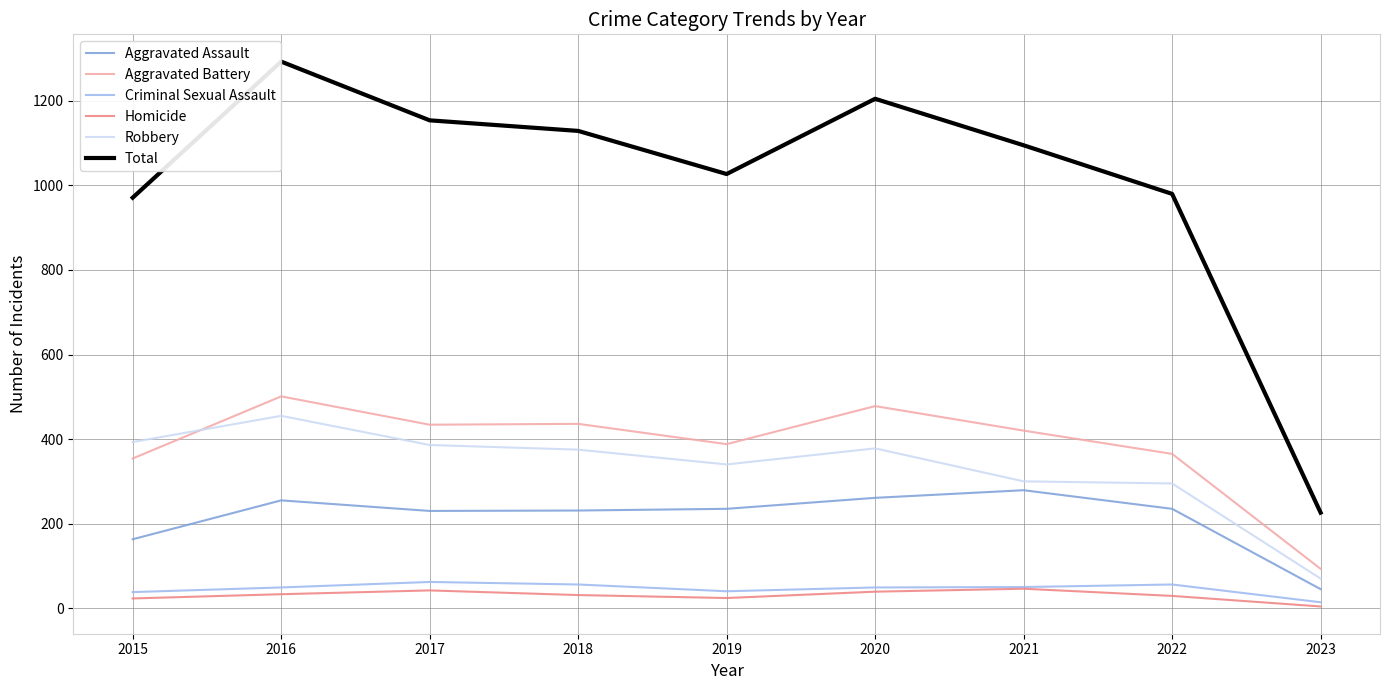

List the series in order of their peak value, lowest first.

Homicide, Criminal Sexual Assault, Aggravated Assault, Robbery, Aggravated Battery, Total